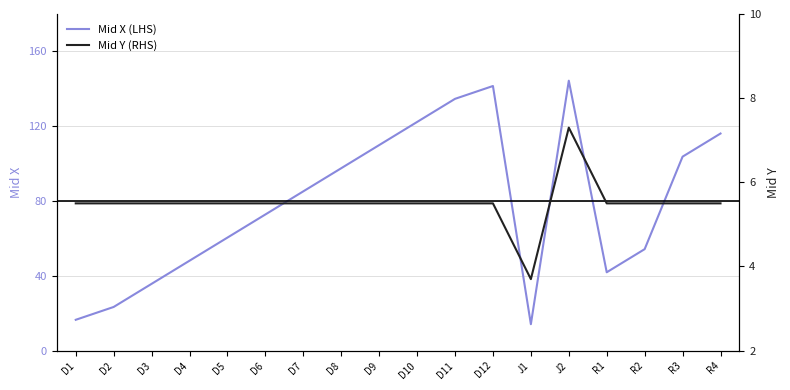

Reading right to left, transcribe all the data shown in this chart.

Mid X (LHS): 116.1	103.7	54.3	41.9	144.3	14.2	141.5	134.6	122.3	109.9	97.5	85.2	72.8	60.5	48.1	35.7	23.4	16.5
Mid Y (RHS): 5.5	5.5	5.5	5.5	7.3	3.7	5.5	5.5	5.5	5.5	5.5	5.5	5.5	5.5	5.5	5.5	5.5	5.5